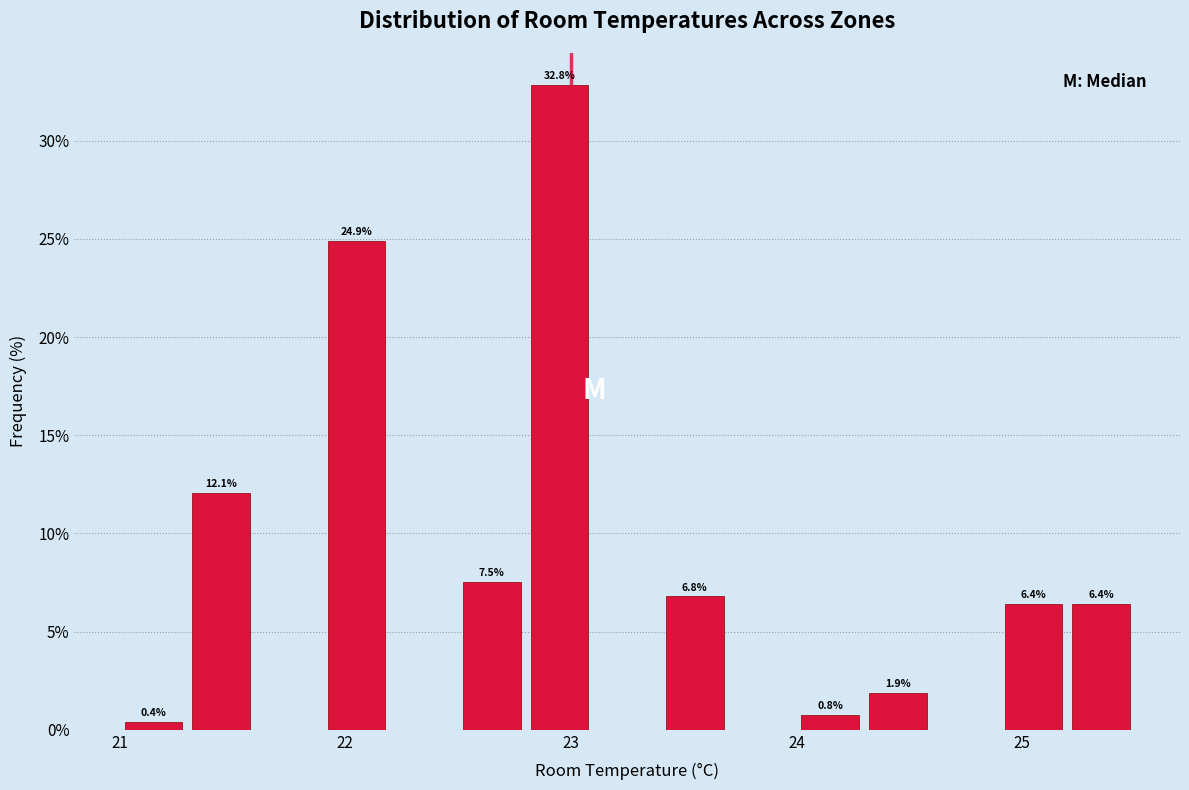

Around what value on the x-axis is the tallest bar? Give the approximate position of its centre, as read against the axis.

23.0